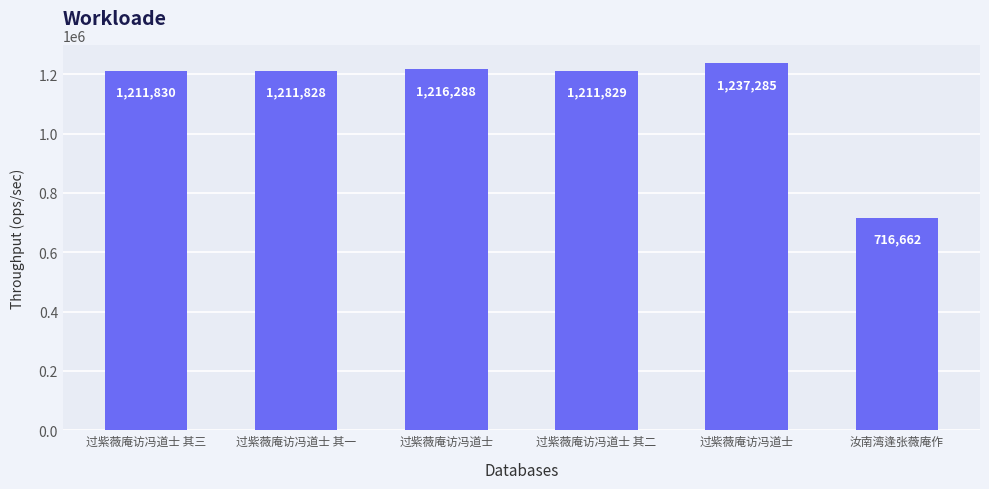

Count the number of data series in this chart.

1